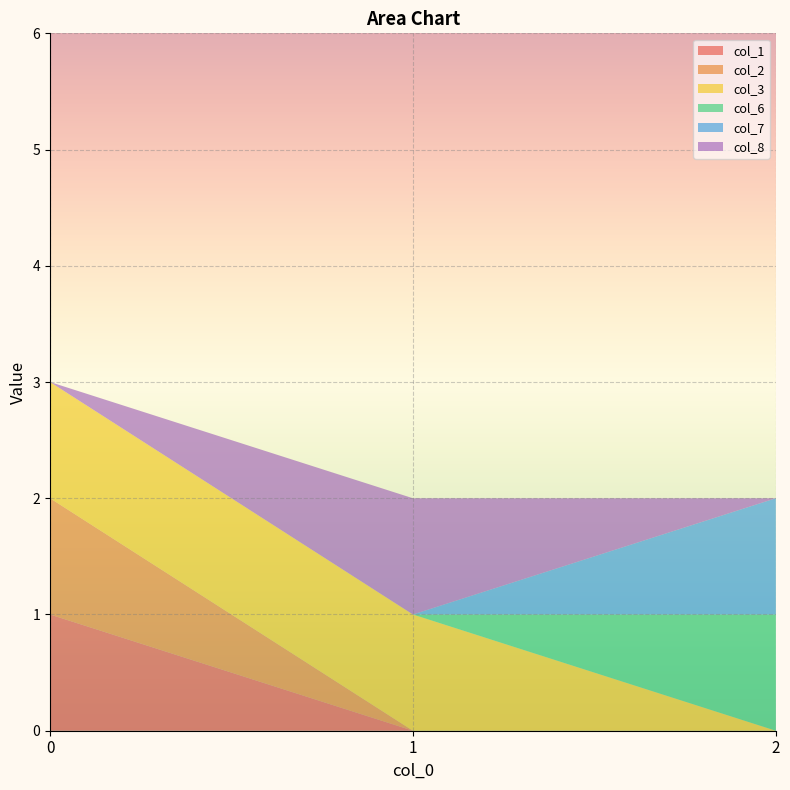

Reading right to left, list all the values displayed in this chart.

col_1: 2=0	1=0	0=1
col_2: 2=0	1=0	0=1
col_3: 2=0	1=1	0=1
col_6: 2=1	1=0	0=0
col_7: 2=1	1=0	0=0
col_8: 2=0	1=1	0=0